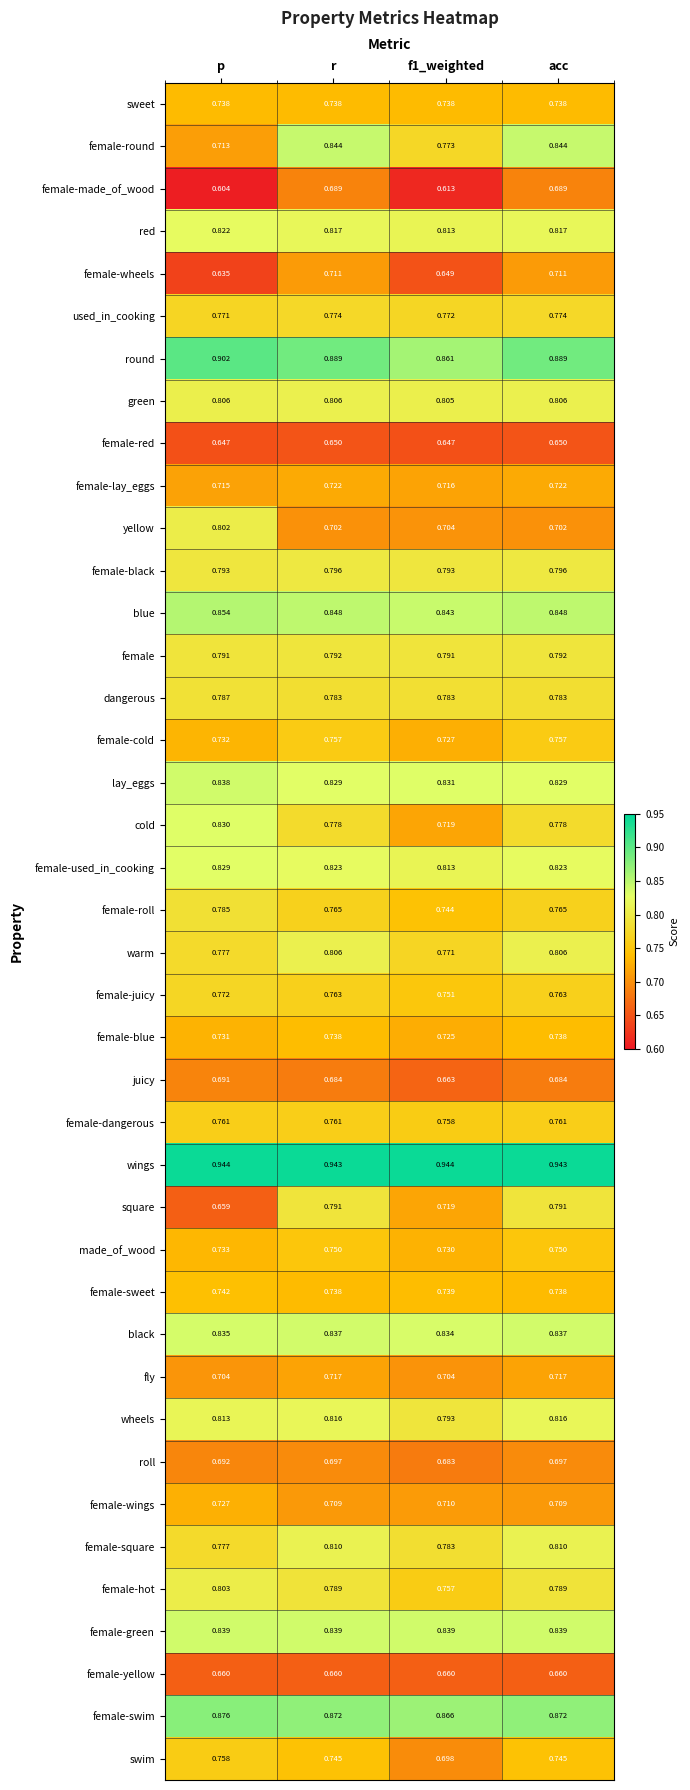

Which category has the lowest value across all series?

p